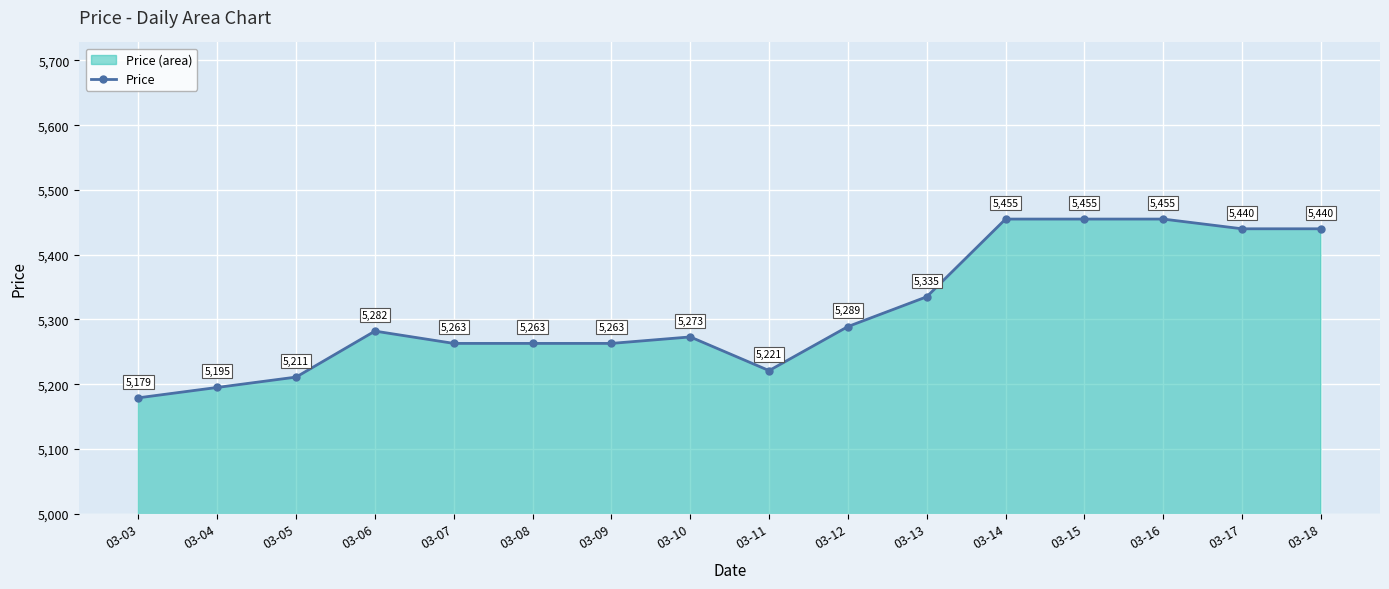

List the labels in order of value, largest first.

03-14, 03-15, 03-16, 03-17, 03-18, 03-13, 03-12, 03-06, 03-10, 03-07, 03-08, 03-09, 03-11, 03-05, 03-04, 03-03